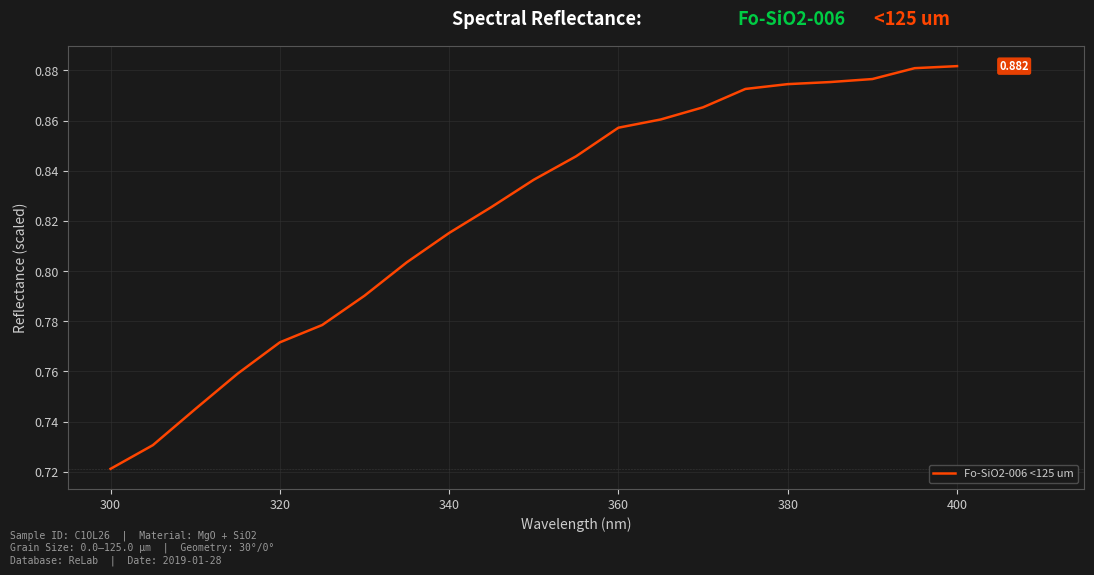

Reading left to right, what are all the values shown in this chart?

0.7	0.7	0.7	0.8	0.8	0.8	0.8	0.8	0.8	0.8	0.8	0.8	0.9	0.9	0.9	0.9	0.9	0.9	0.9	0.9	0.9